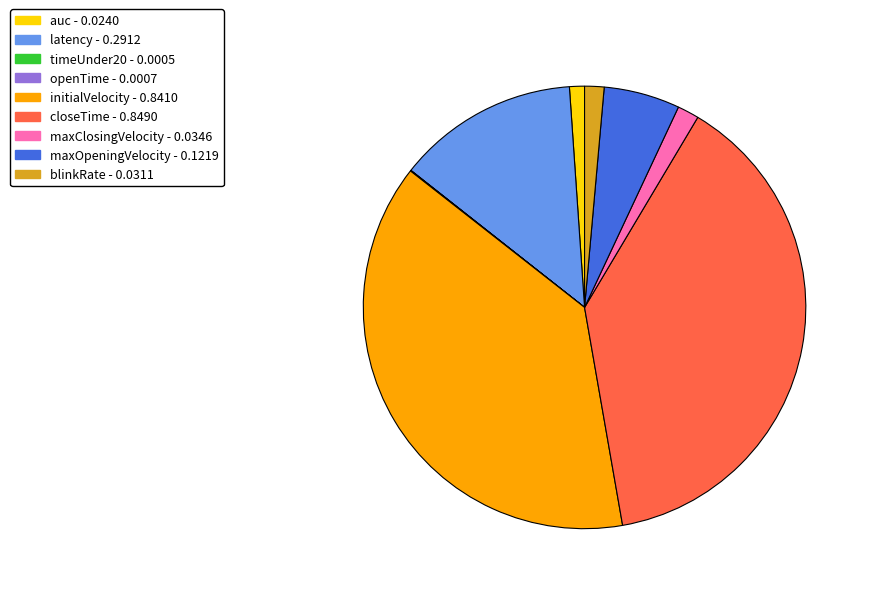

Is there any slice that represents more than half of the pie?

No